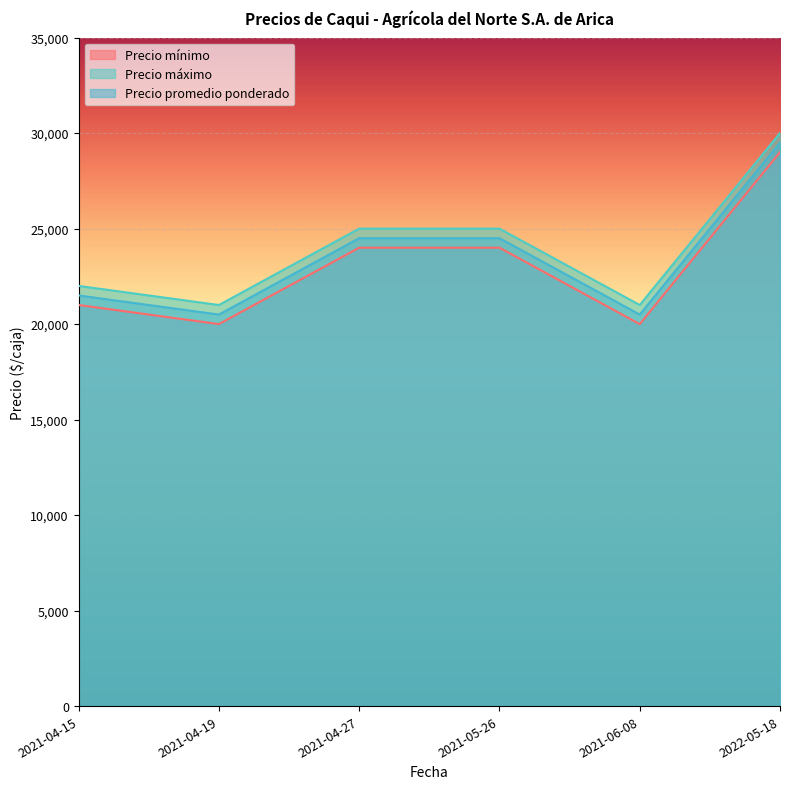

True or false: Precio máximo and Precio mínimo intersect in this chart.

False